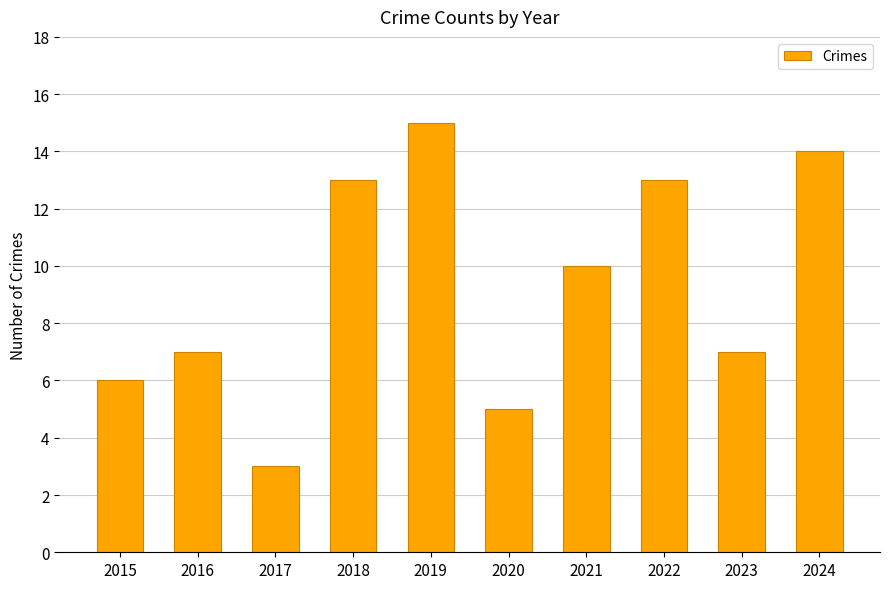

What value does the data have at 2020, to the nearest 5?

5